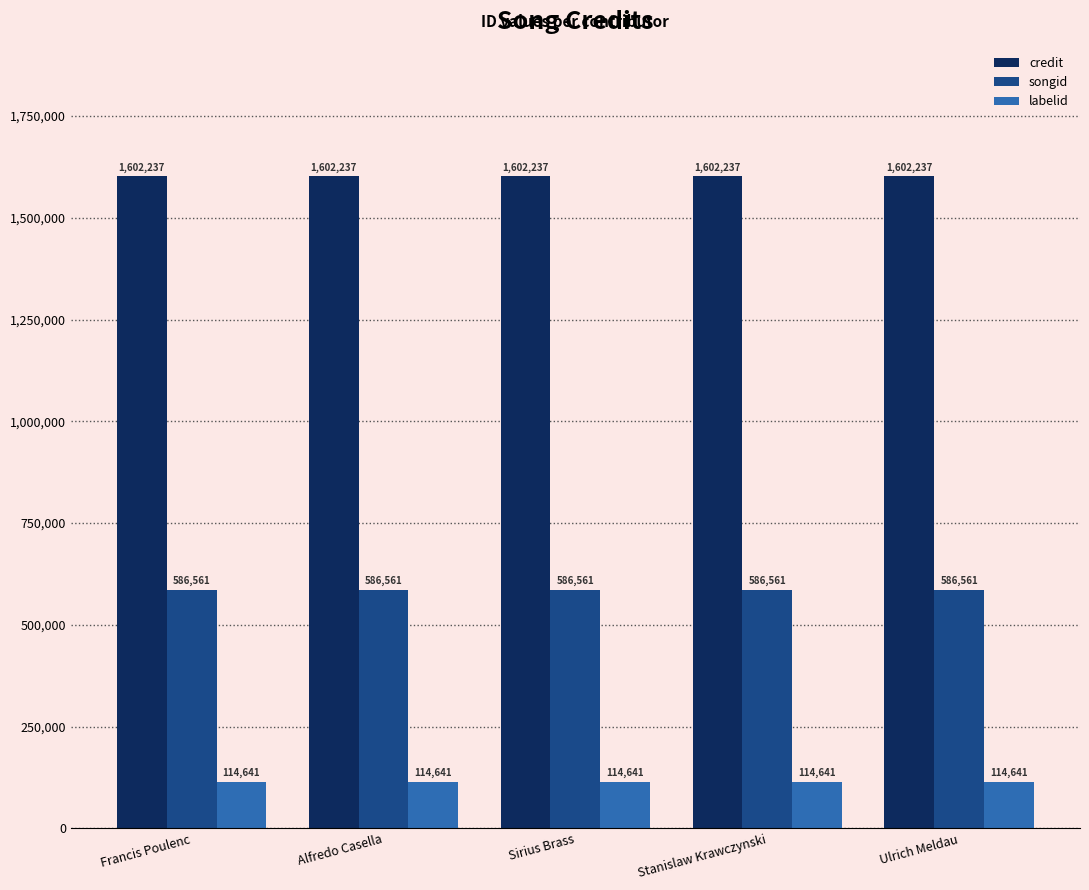

The credit series shows 898767 at Stanislaw Krawczynski. True or false?

False